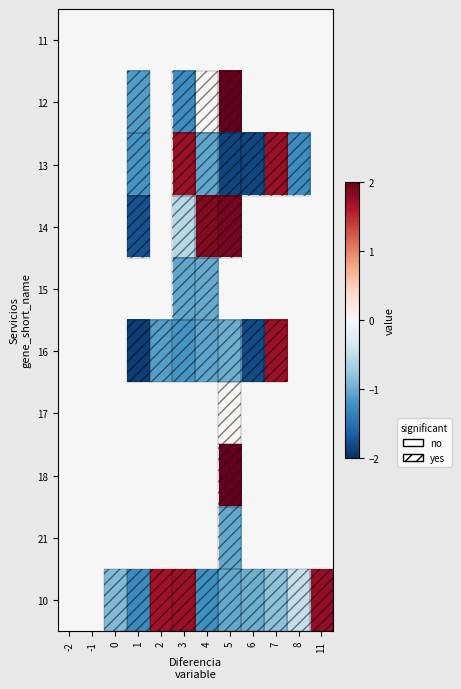

At how many categories does at least one series exceed -1?

12